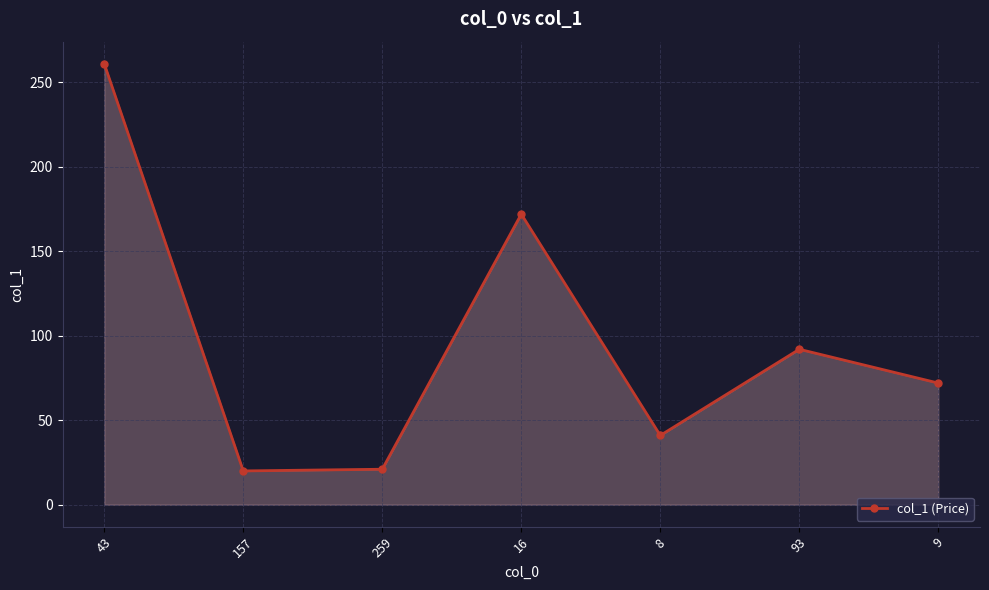

What is the minimum value shown in the chart?

20